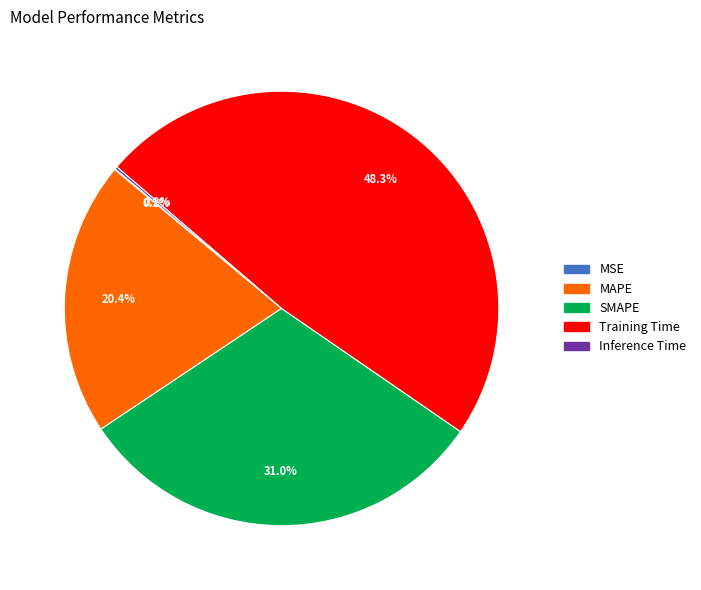

To the nearest percent, what is the difference between the largest and smallest slice percentages?

48%